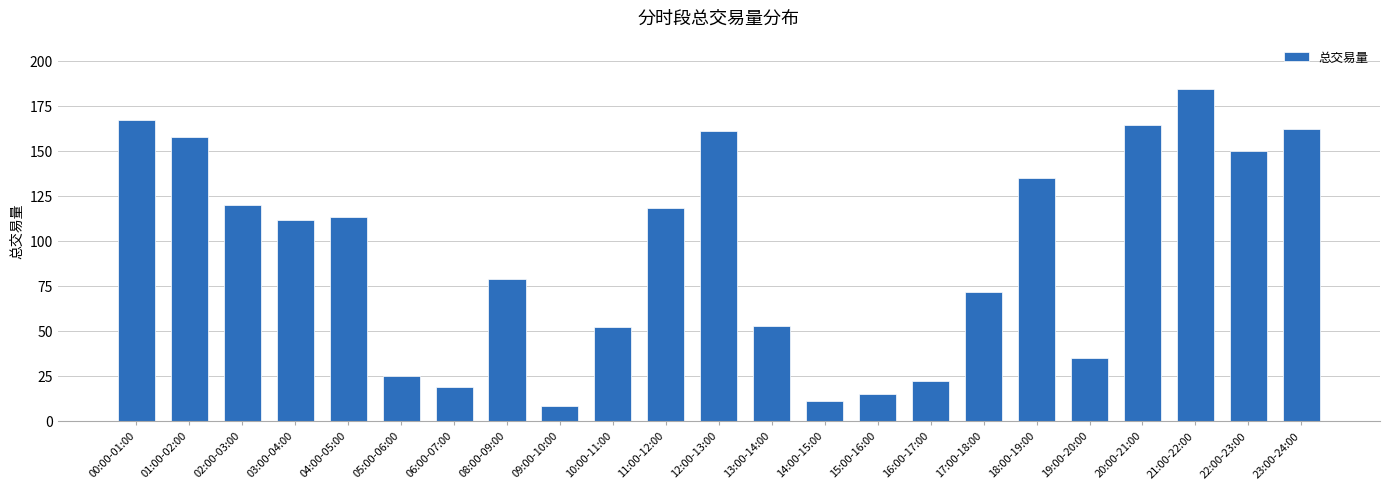

Is it true that the value at 14:00-15:00 is 2.6?

False